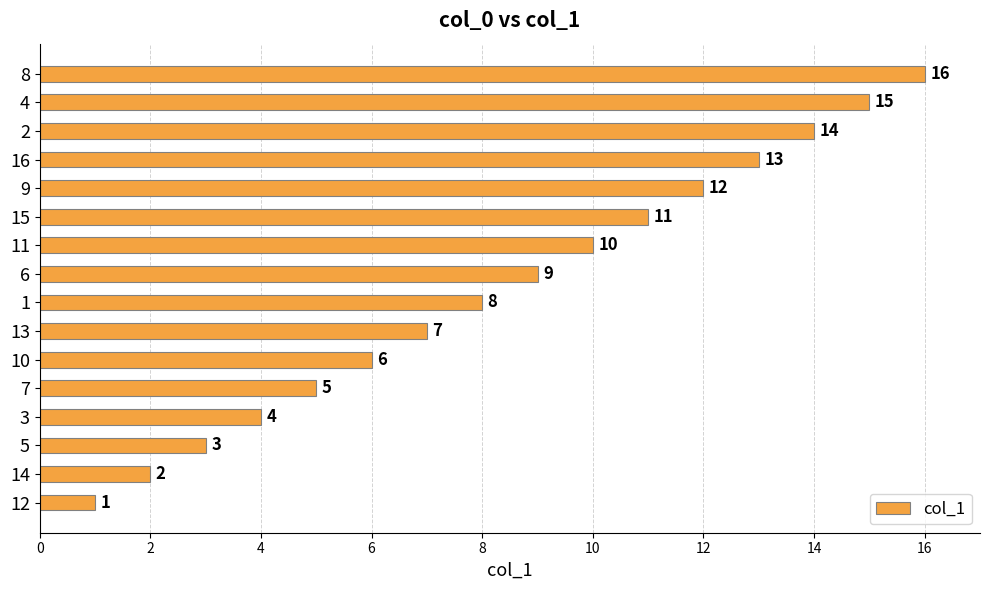

How many values are below 9?

8